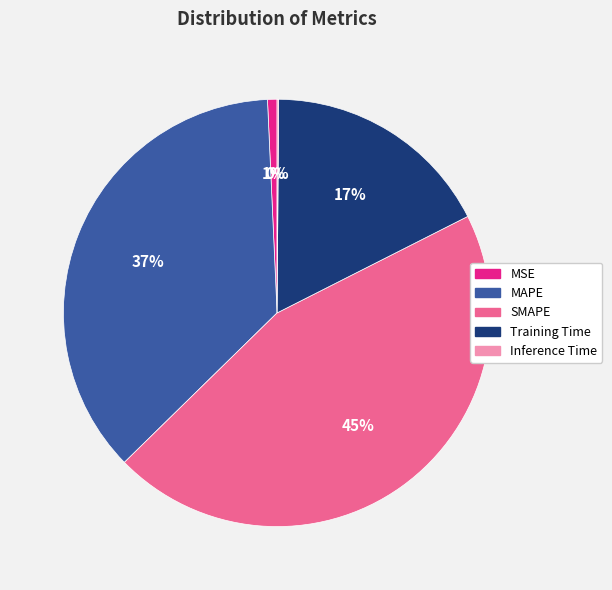

True or false: MAPE accounts for 51% of the total.

False